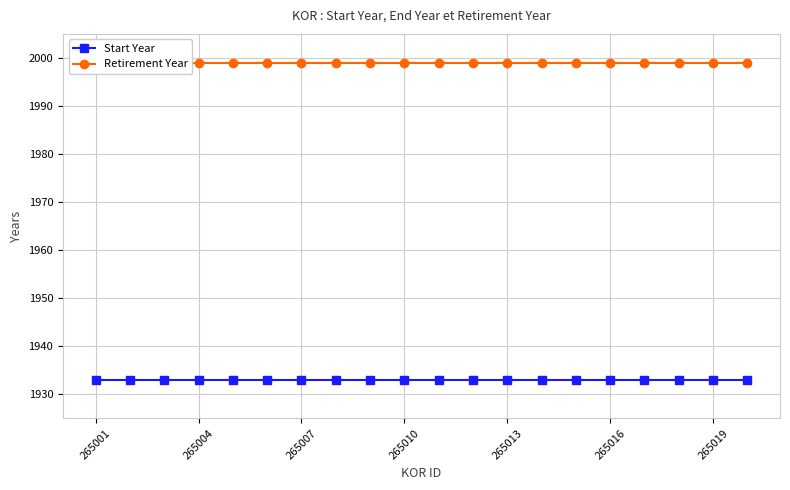

What are all the series names shown in the legend?

Start Year, Retirement Year